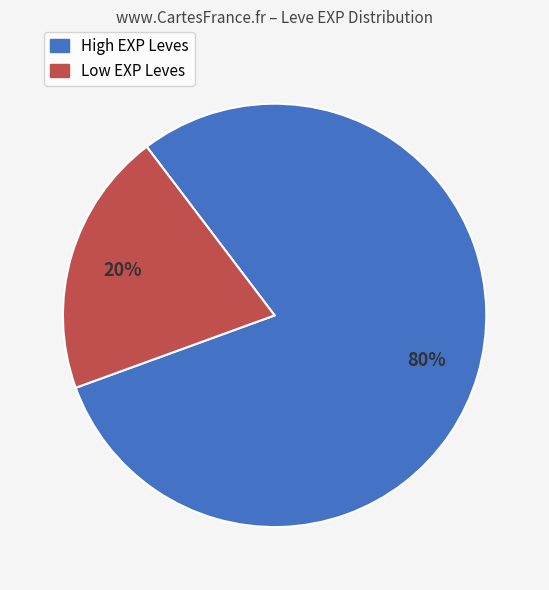

To the nearest percent, what is the difference between the largest and smallest slice percentages?

60%